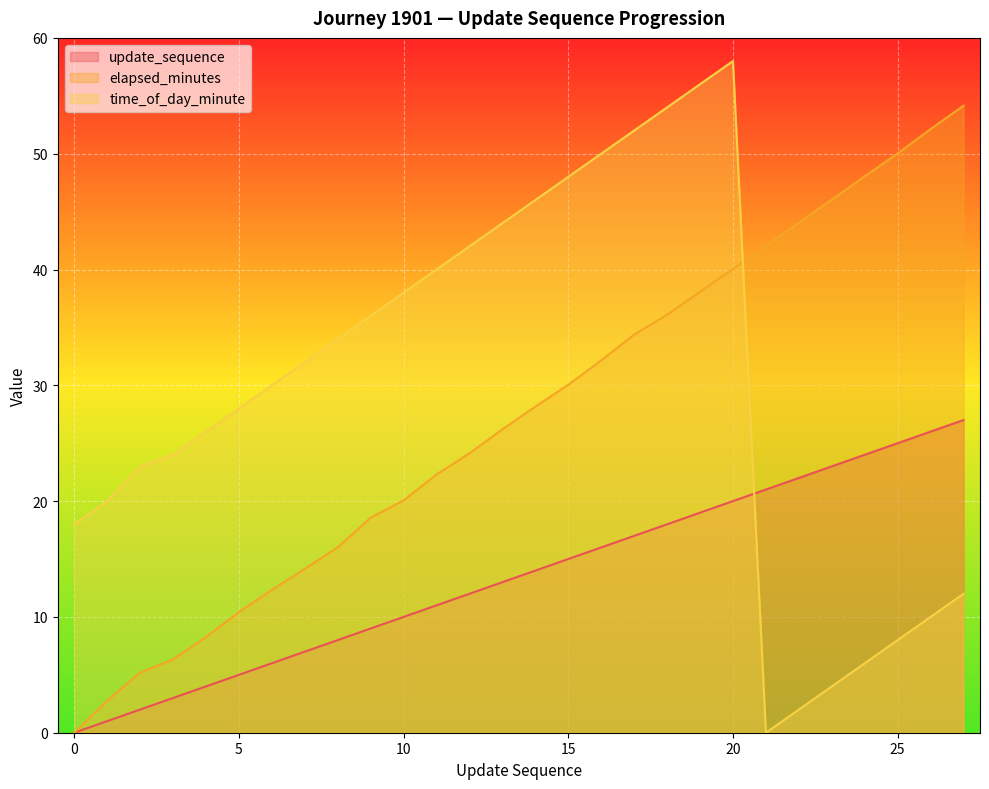

Does the chart display data point markers on the line(s)?

No